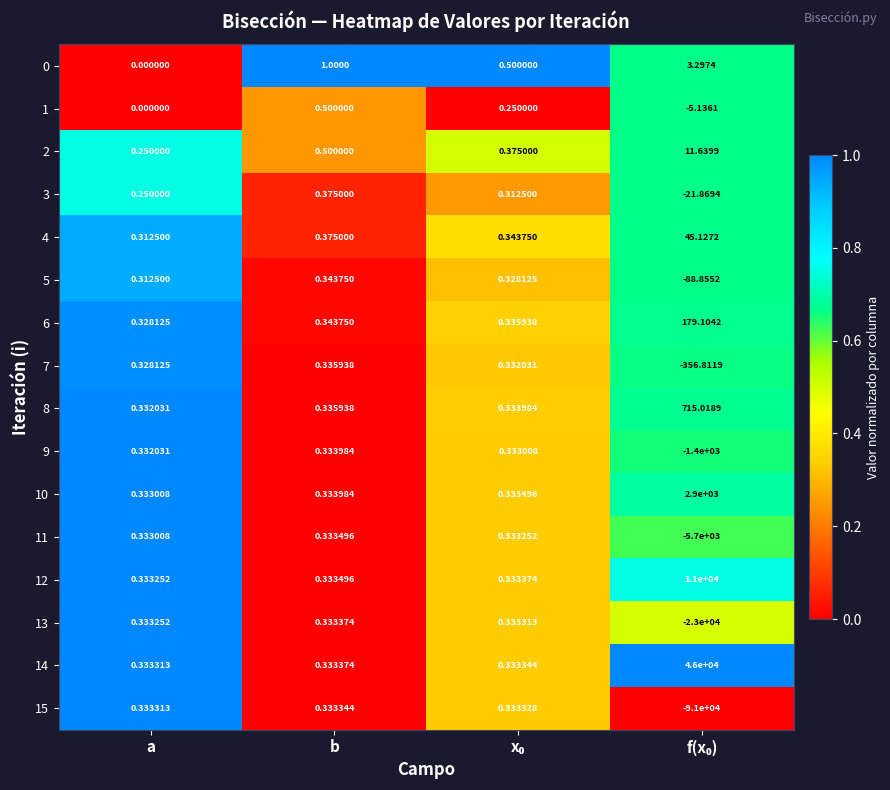

At which category is the sum across all series the highest?

b